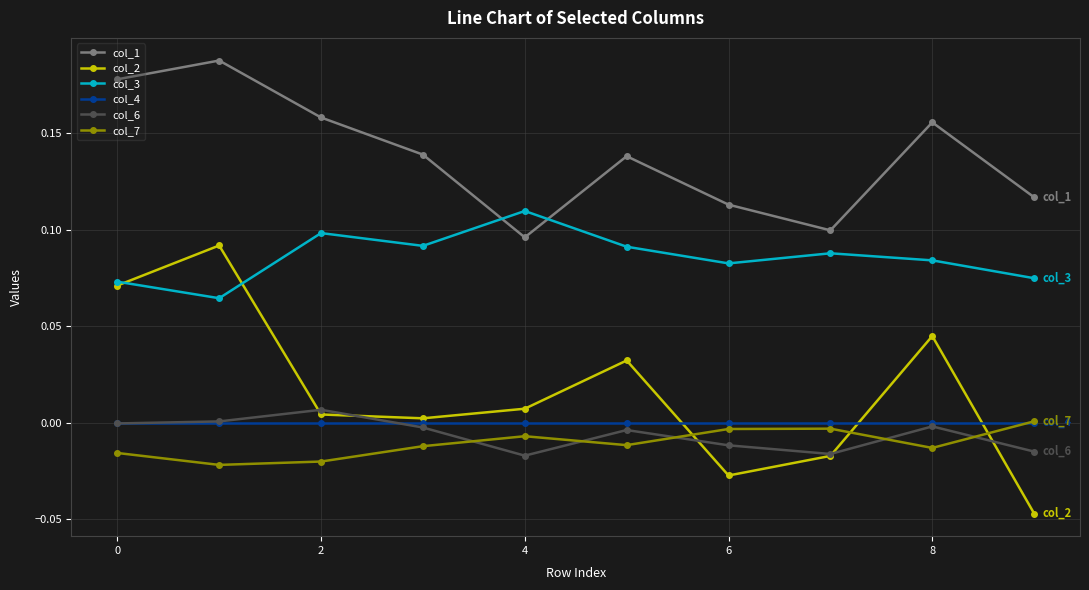

True or false: col_7 and col_1 intersect in this chart.

False